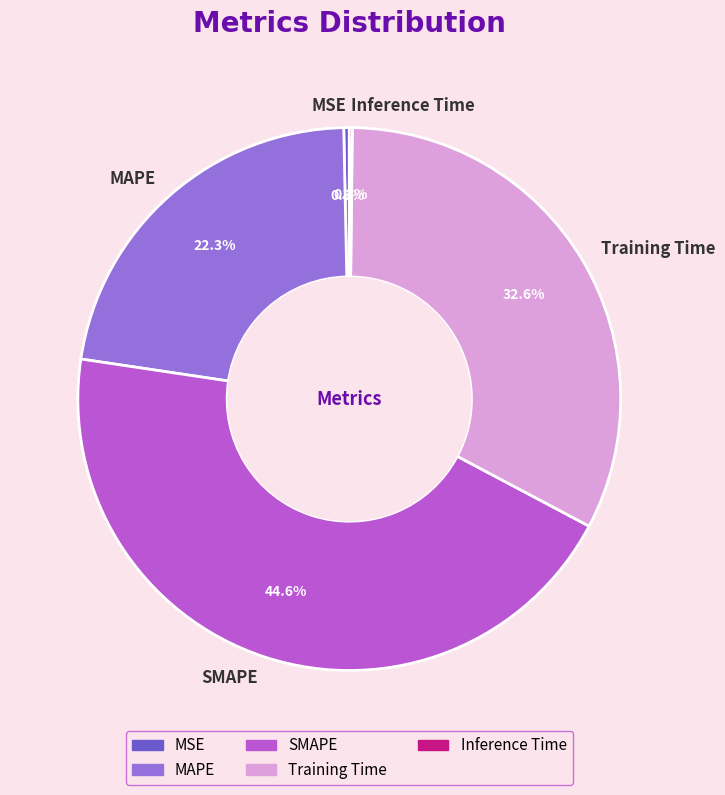

To the nearest percent, what is the average slice percentage?

20%